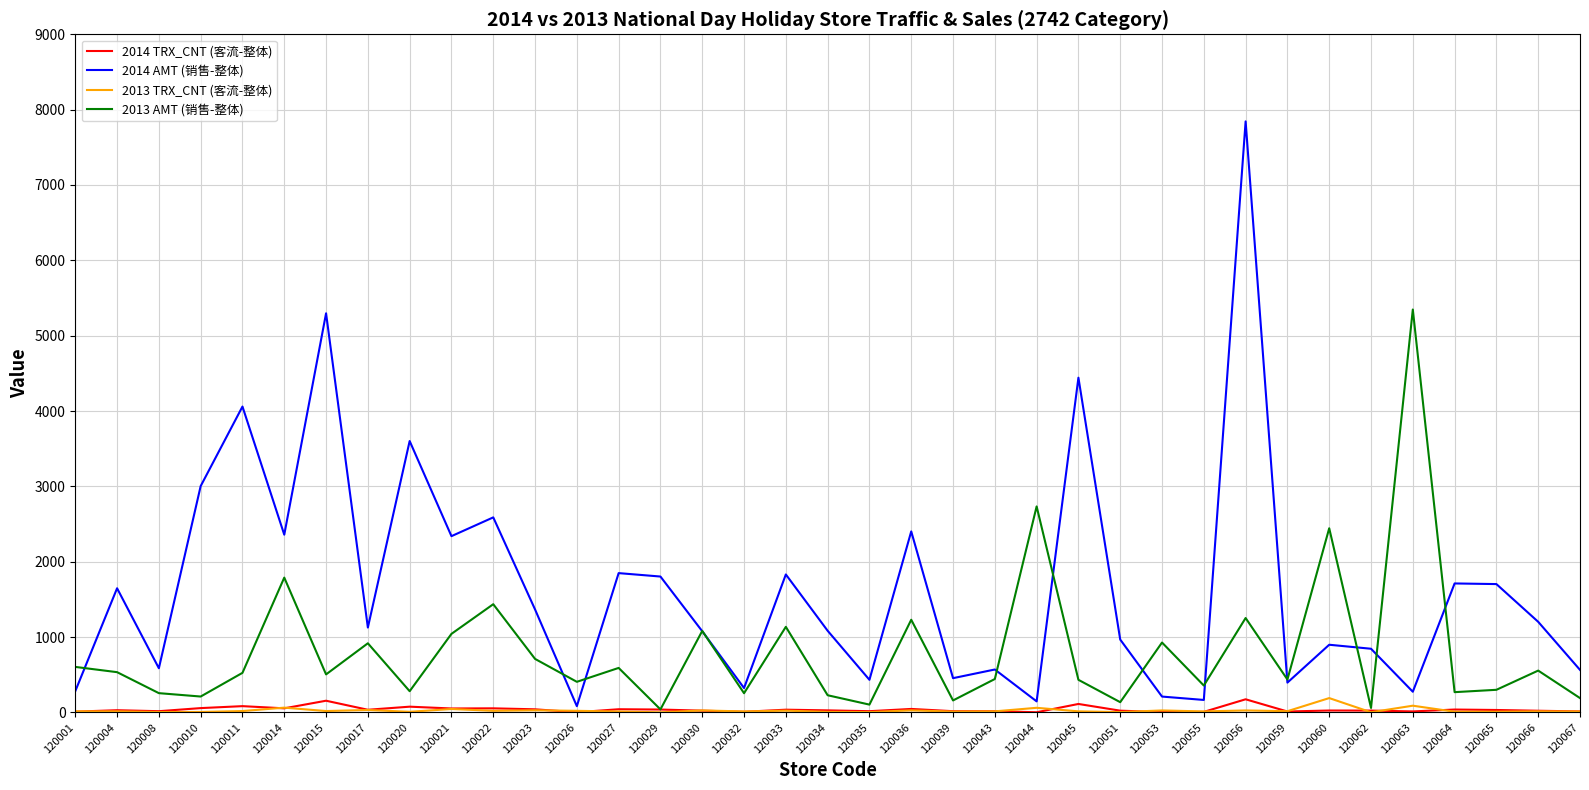

Which category has the highest value across all series?

120056